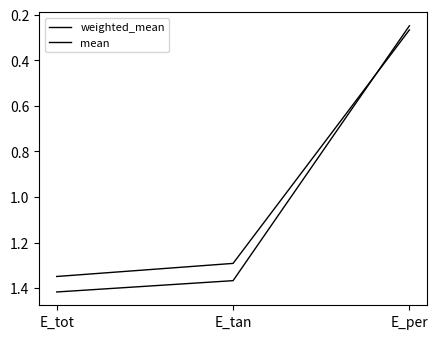

How many series are shown in this chart?

2